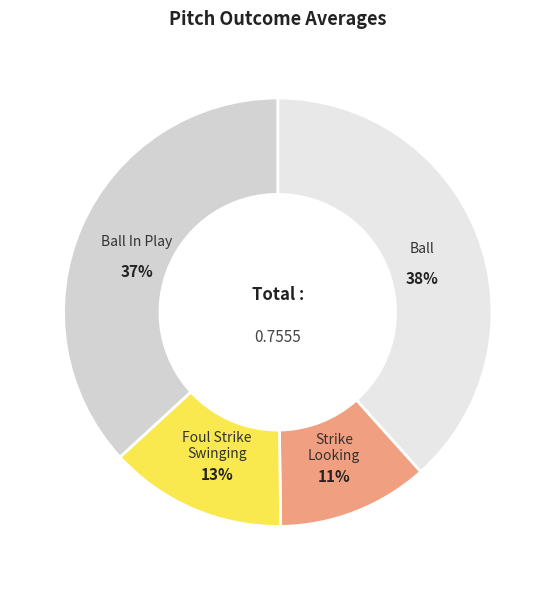

To the nearest percent, what is the difference between the largest and smallest slice percentages?

27%